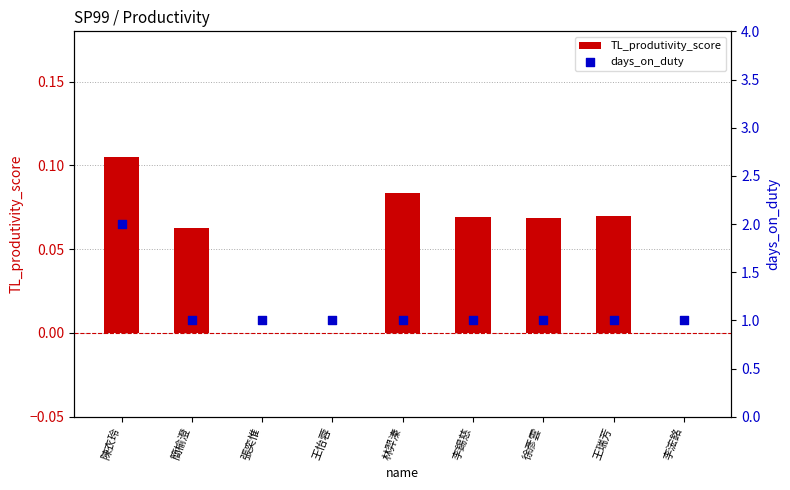

At which category is the sum across all series the highest?

陳衣玲